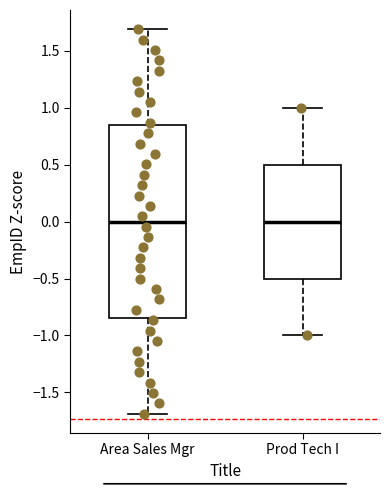

Reading left to right, transcribe this box plot: for each box, give where its median line is, the range the box spans, and where its two whiskers end, as read against the y-axis. The values are not printed on the chart, so give them approximately, as read against the axis.

Area Sales Mgr: median 0.00, box -0.85 to 0.85, whiskers -1.70 to 1.70
Prod Tech I: median 0.00, box -0.50 to 0.50, whiskers -1.00 to 1.00